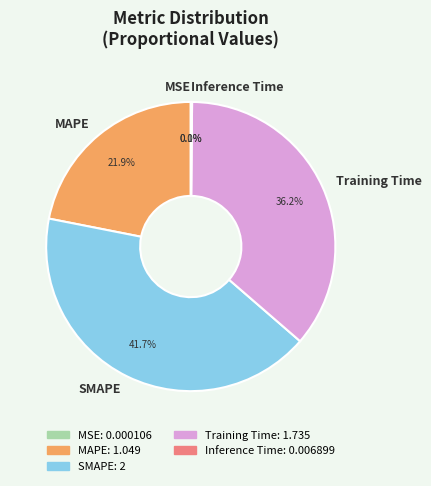

Which has a higher value, MAPE or Training Time?

Training Time